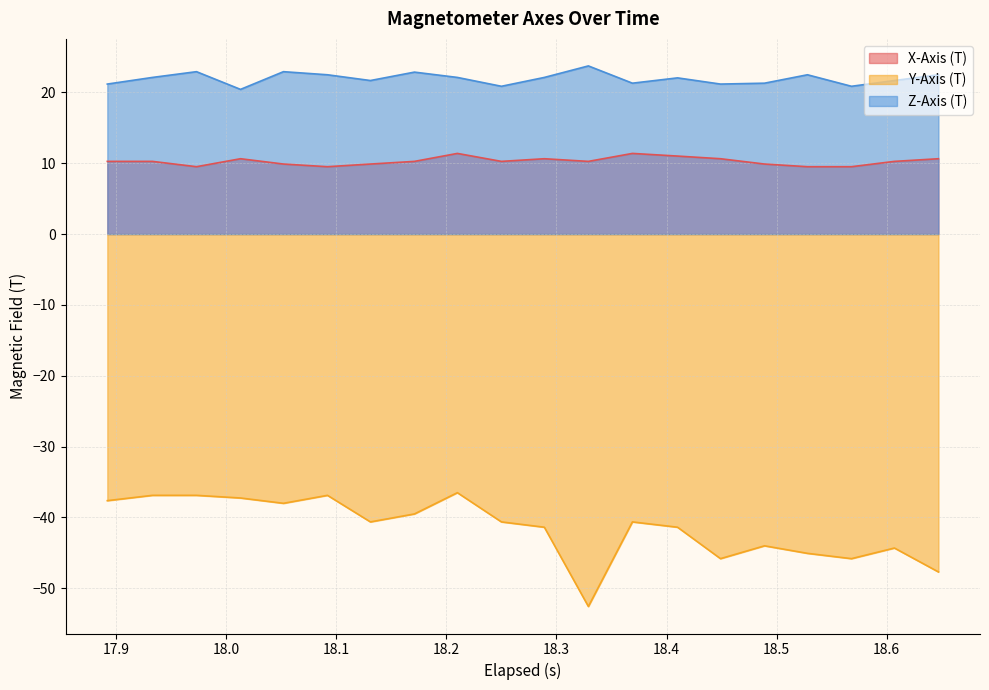

What are all the series names shown in the legend?

X-Axis (T), Y-Axis (T), Z-Axis (T)